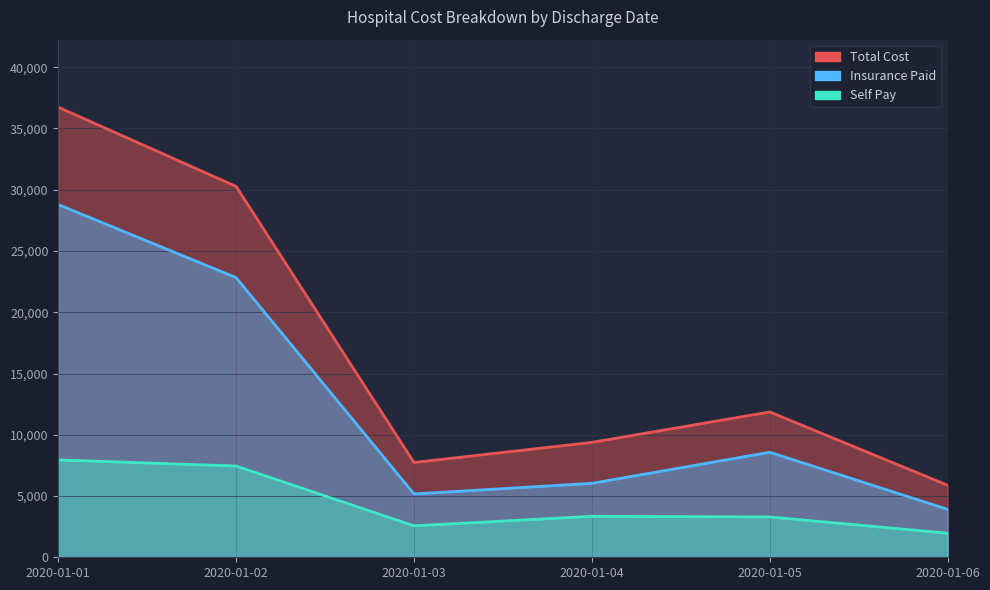

What are all the series names shown in the legend?

Total Cost, Insurance Paid, Self Pay